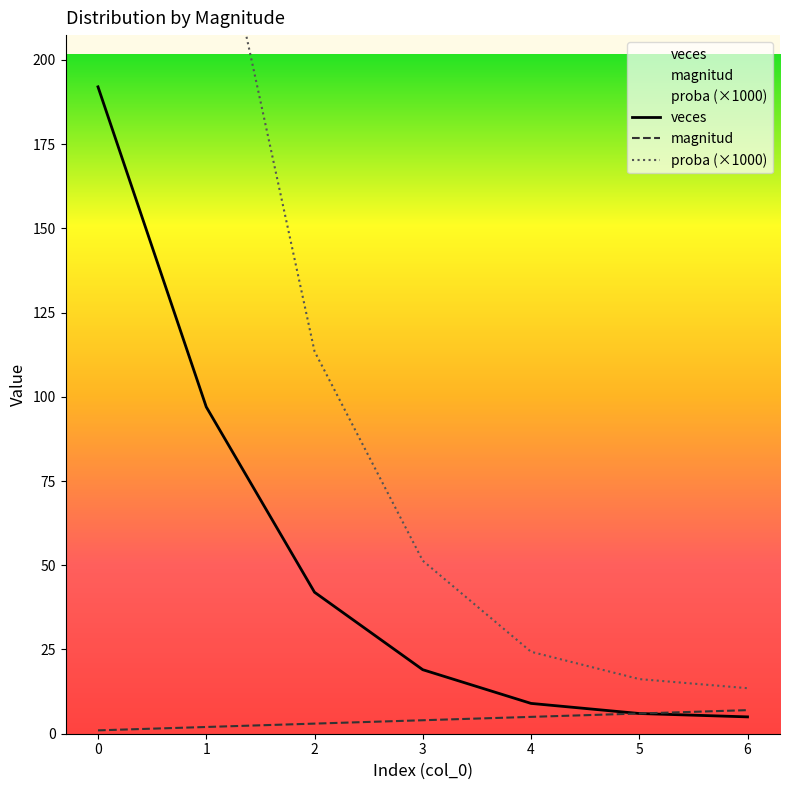

What is the smallest value displayed?

1.0